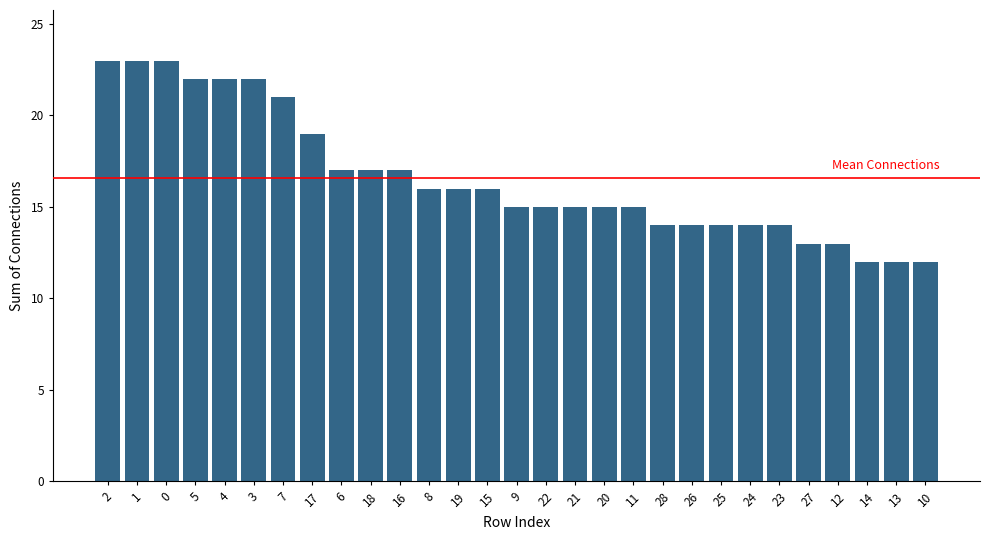

What is the minimum value shown in the chart?

12